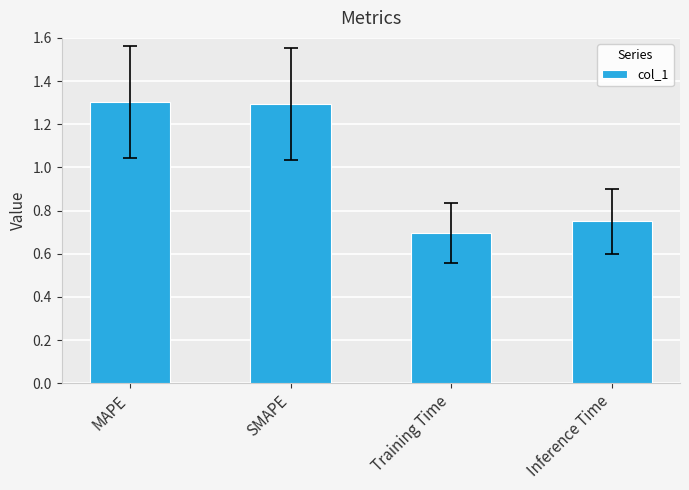

How many values are below 1?

2